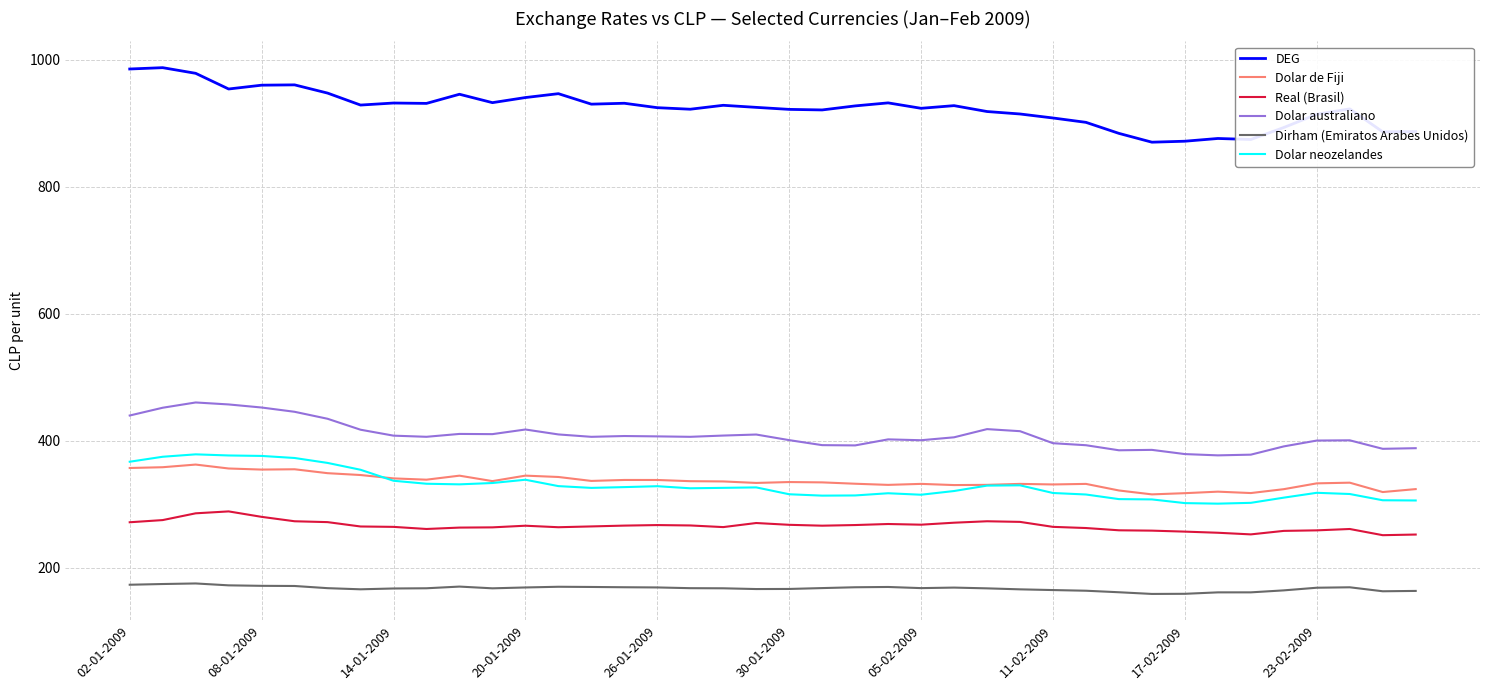

True or false: Dolar australiano and Real (Brasil) intersect in this chart.

False